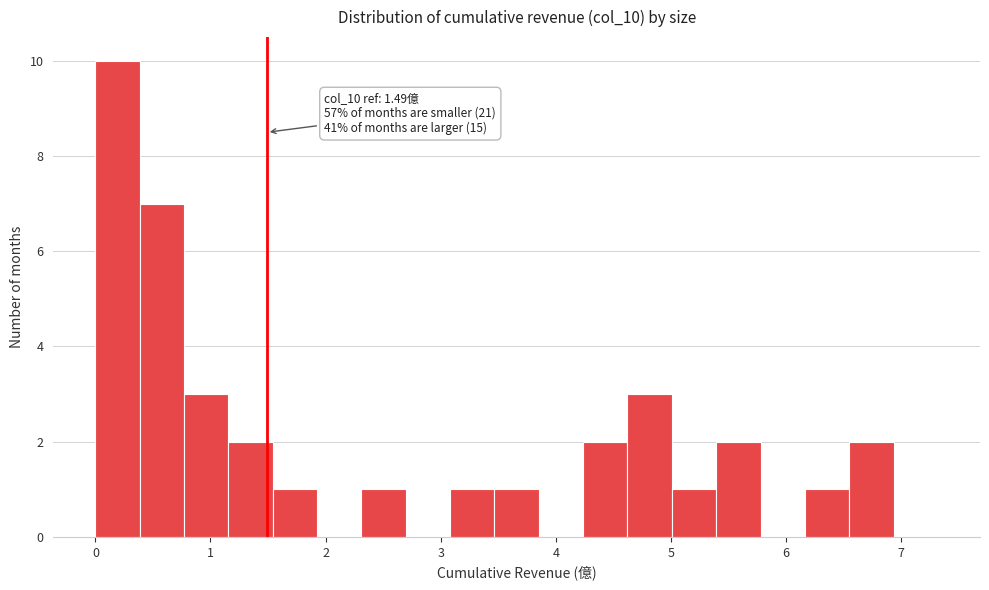

Read against the x-axis, roughly where is the centre of the tallest bar?

0.2